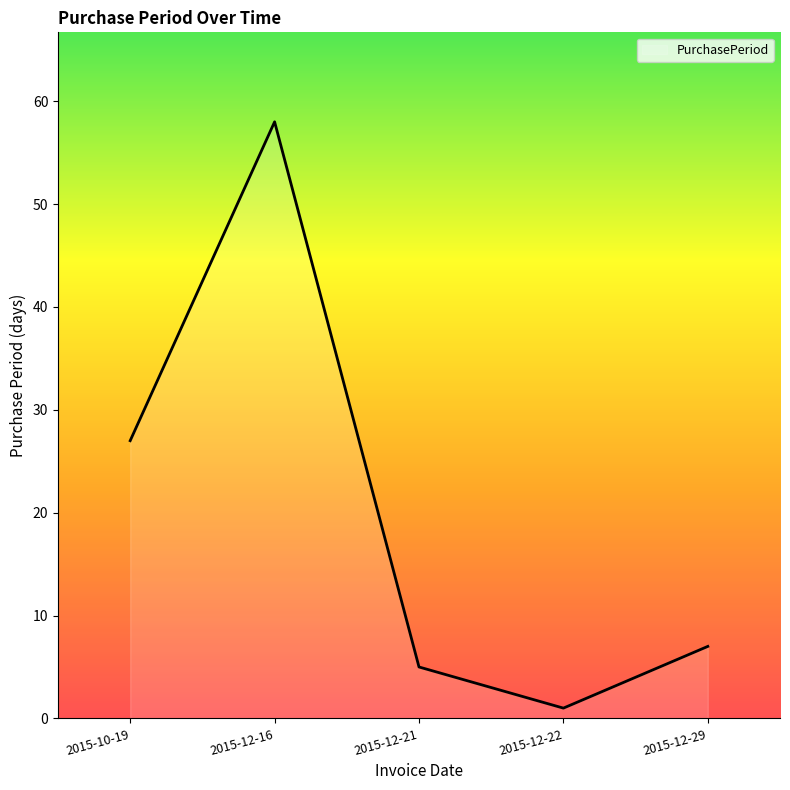

How many values are below 7?

2